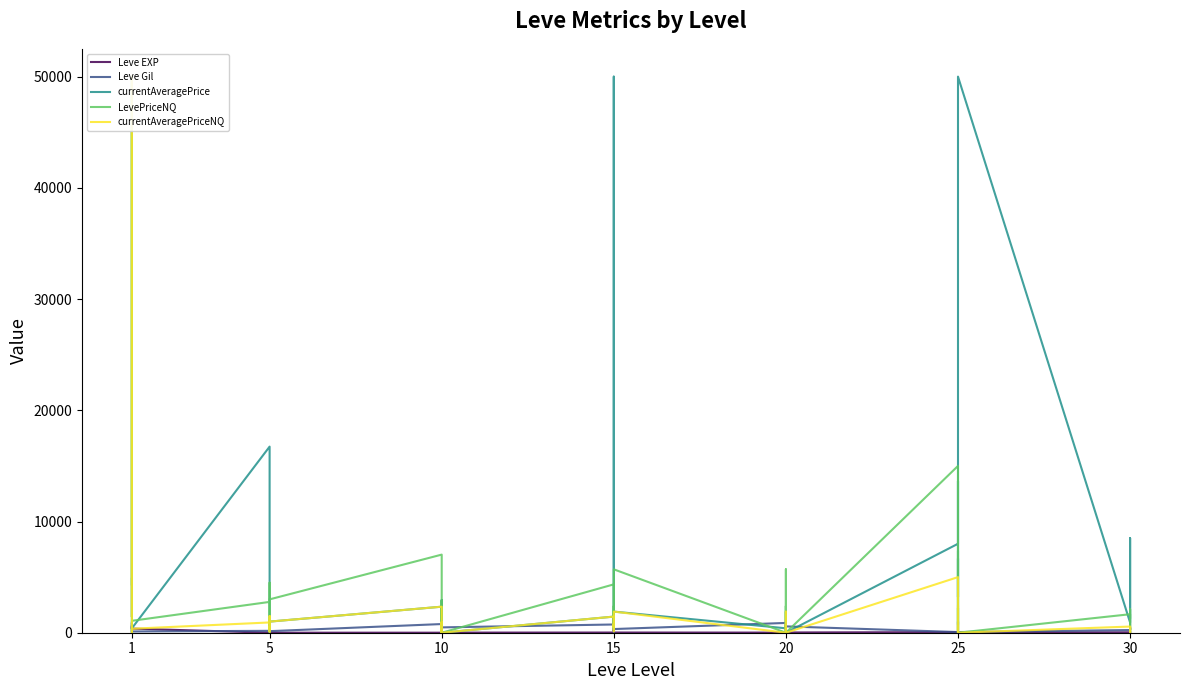

Does the chart have visible grid lines?

No